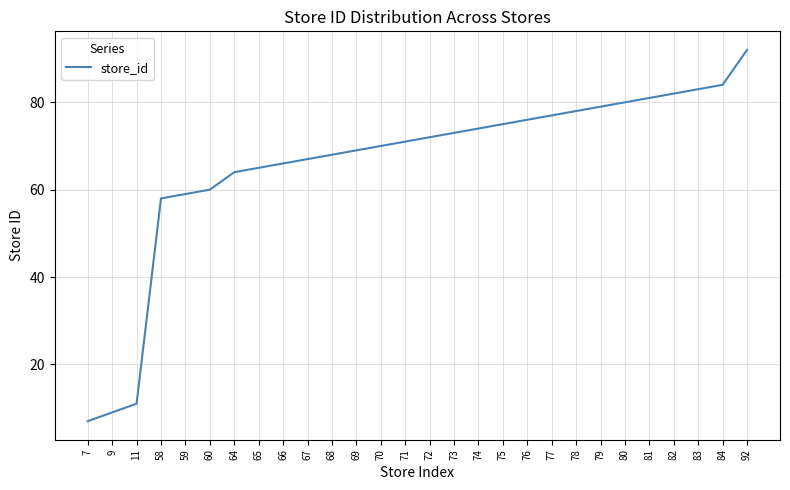

Reading left to right, extract all data points from this chart.

7=7	9=9	11=11	58=58	59=59	60=60	64=64	65=65	66=66	67=67	68=68	69=69	70=70	71=71	72=72	73=73	74=74	75=75	76=76	77=77	78=78	79=79	80=80	81=81	82=82	83=83	84=84	92=92